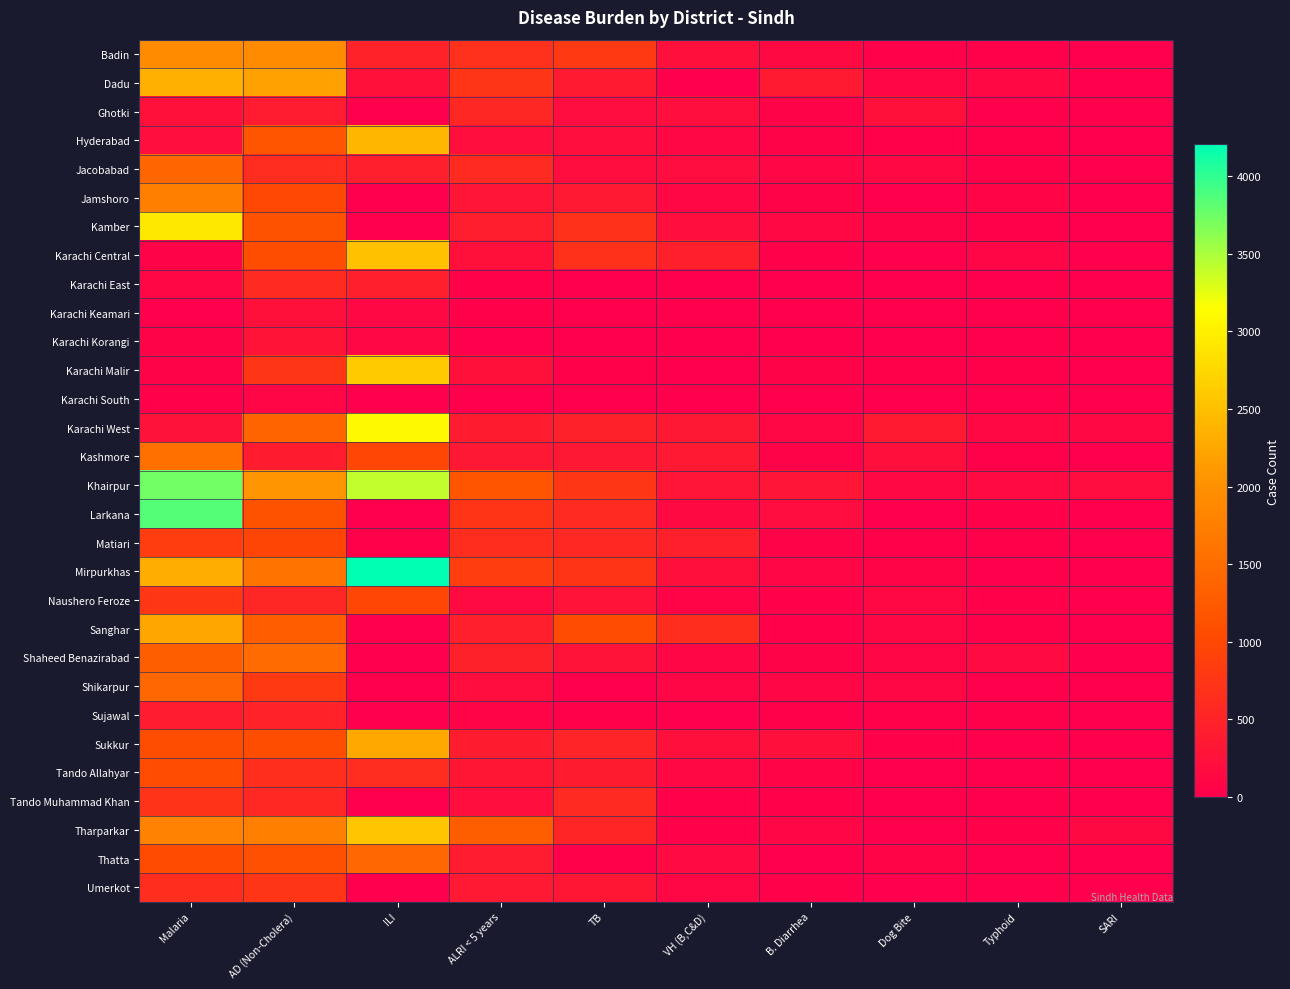

What is the difference between the highest and lowest values at TB?

1053